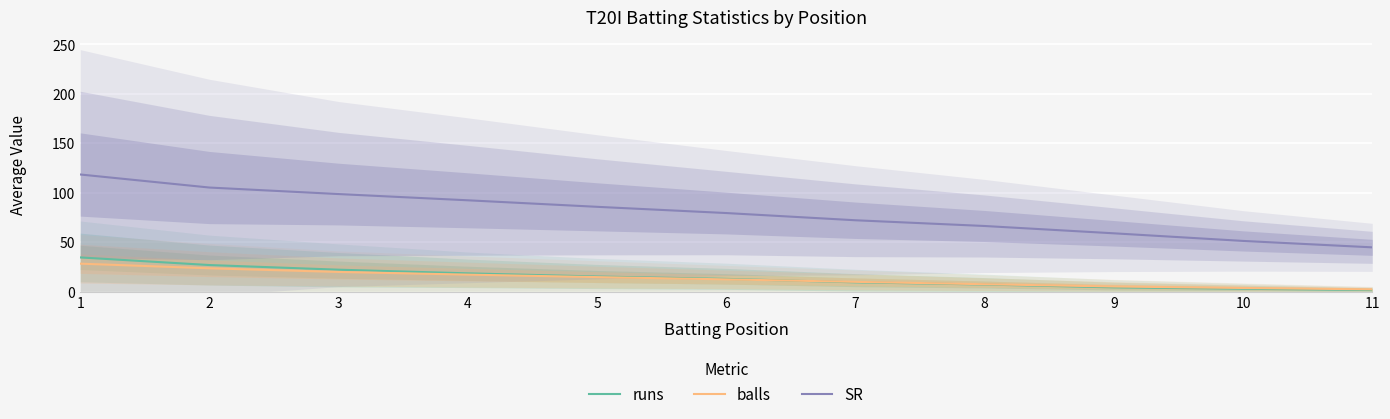

Is it true that SR equals 66.3 at 8?

True